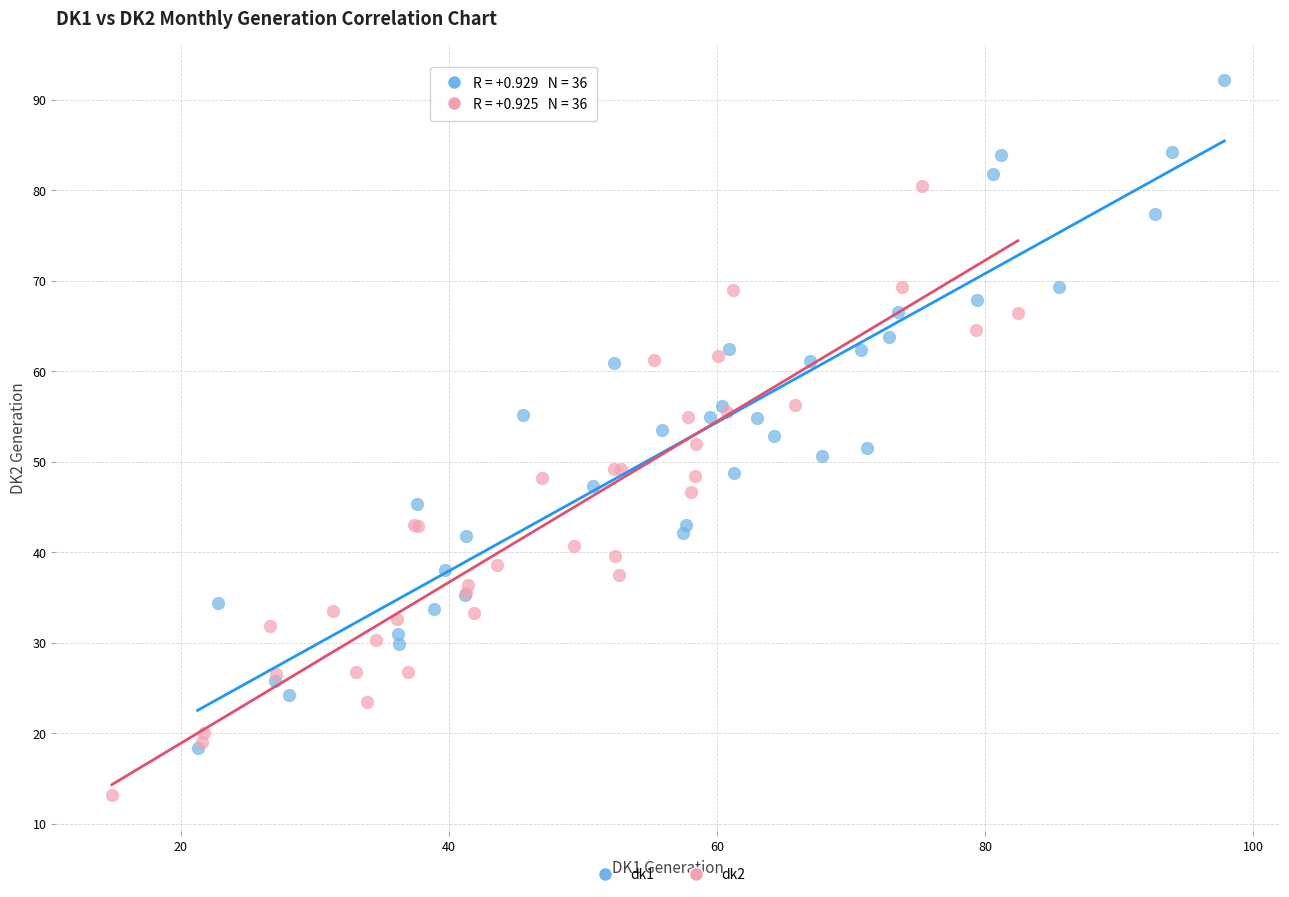

Which series has the widest spread of Y values?

dk1